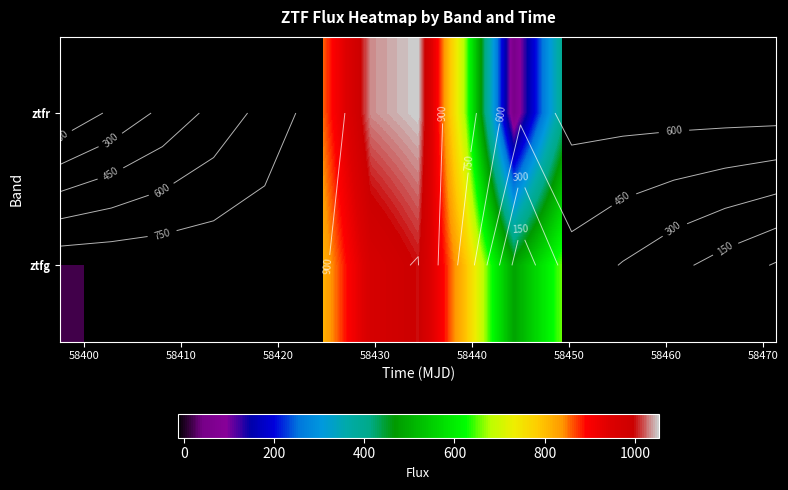

Count the number of data series in this chart.

2